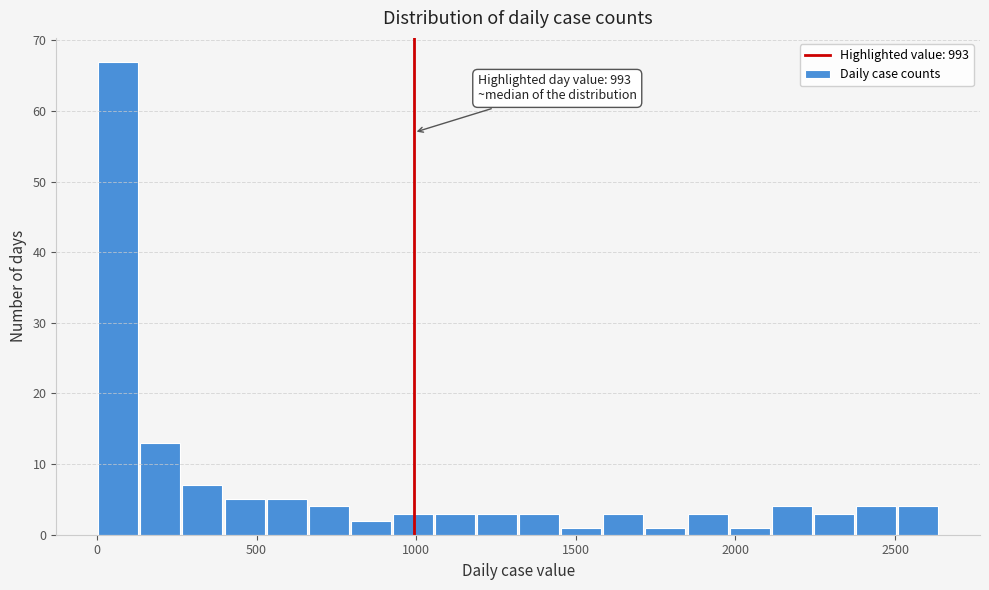

Around what value on the x-axis is the tallest bar? Give the approximate position of its centre, as read against the axis.

50